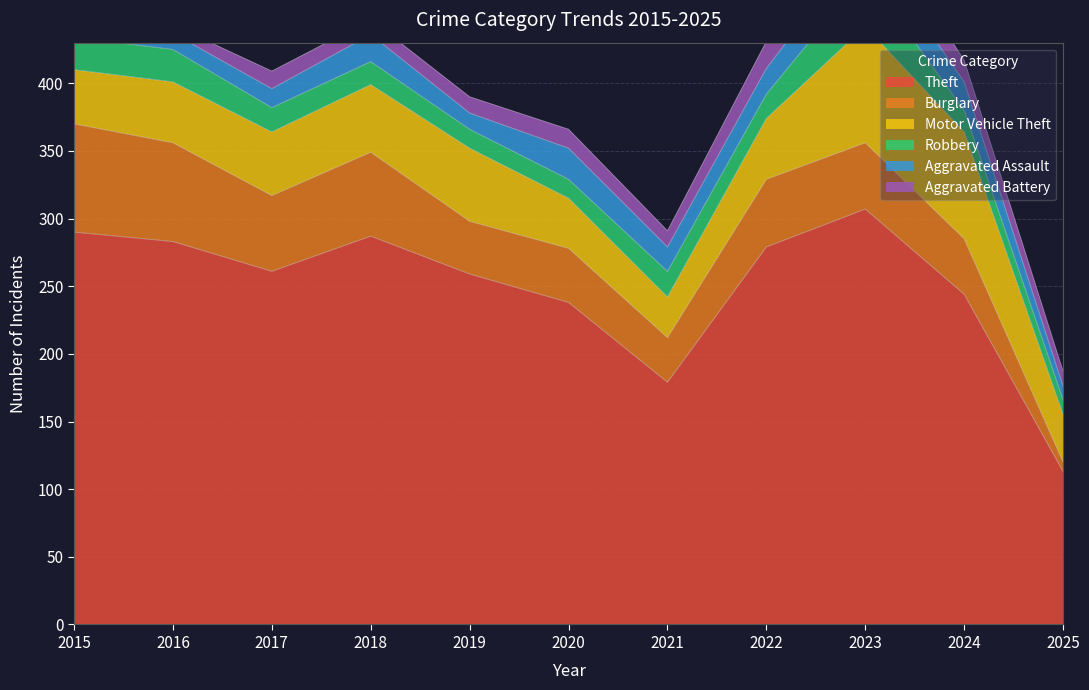

Reading left to right, list all the values displayed in this chart.

Theft: 2015=290	2016=283	2017=261	2018=287	2019=259	2020=238	2021=179	2022=279	2023=307	2024=244	2025=113
Burglary: 2015=80	2016=73	2017=56	2018=62	2019=39	2020=40	2021=33	2022=50	2023=49	2024=41	2025=7
Motor Vehicle Theft: 2015=40	2016=45	2017=47	2018=50	2019=54	2020=37	2021=30	2022=45	2023=86	2024=79	2025=35
Robbery: 2015=24	2016=24	2017=18	2018=17	2019=14	2020=14	2021=19	2022=18	2023=39	2024=16	2025=11
Aggravated Assault: 2015=11	2016=12	2017=14	2018=20	2019=12	2020=23	2021=18	2022=19	2023=26	2024=21	2025=10
Aggravated Battery: 2015=8	2016=6	2017=13	2018=11	2019=12	2020=14	2021=12	2022=20	2023=23	2024=16	2025=11